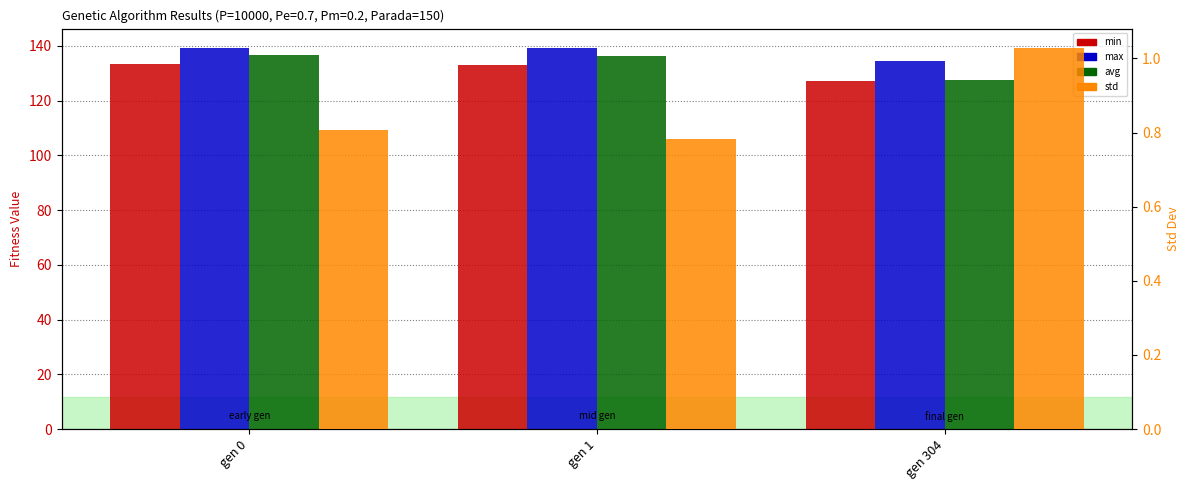

At which category does the chart reach its minimum across all series?

gen 1